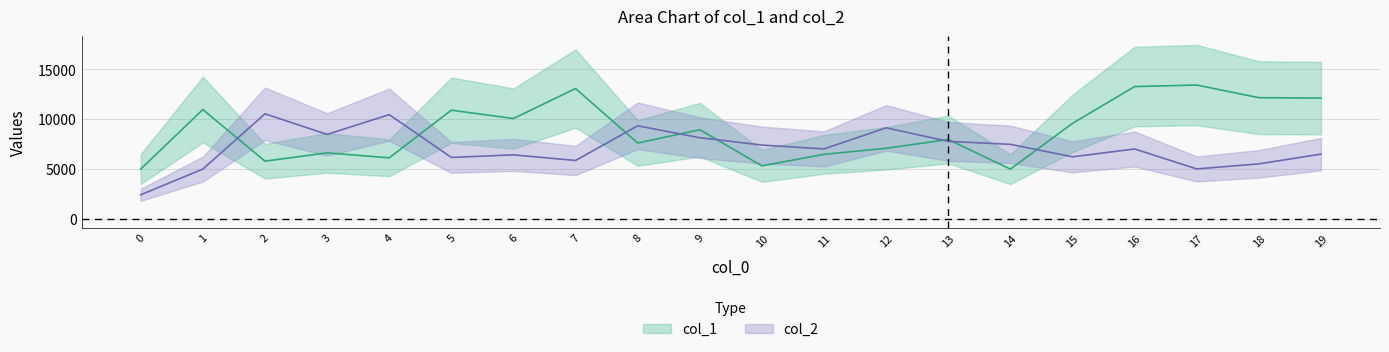

Between 8 and 7, which is larger?

7